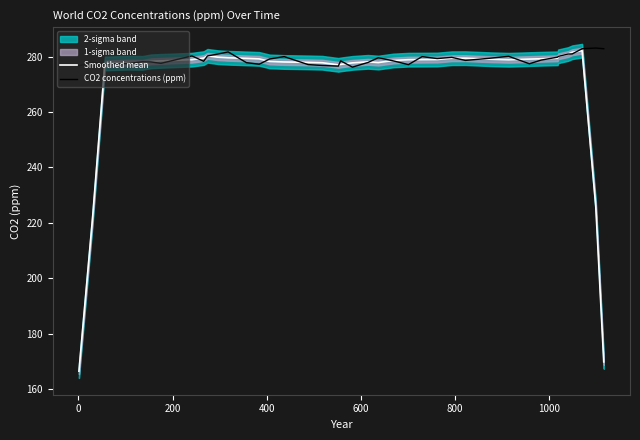

Reading left to right, list all the values displayed in this chart.

Smoothed mean: 166.4	221.9	277.5	277.8	277.7	278.3	278.5	278.9	279.5	280.3	279.8	279.6	279.4	279.2	278.3	278.1	277.9	277.8	277.0	277.2	277.7	278.1	277.8	278.6	278.9	278.9	278.9	279.4	279.4	279.1	278.9	279.1	279.2	279.4	280.1	280.9	281.6	282.1	225.9	169.8
CO2 concentrations (ppm): 276.7	277.9	277.4	277.5	278.1	278.1	277.6	280.2	278.3	280.2	280.9	281.7	277.8	277.2	279.1	280.0	277.1	276.8	276.6	278.5	276.2	277.9	279.6	278.4	277.1	280.0	279.3	279.7	278.6	279.4	280.1	277.4	278.7	279.8	280.1	280.9	281.0	282.8	283.1	282.8